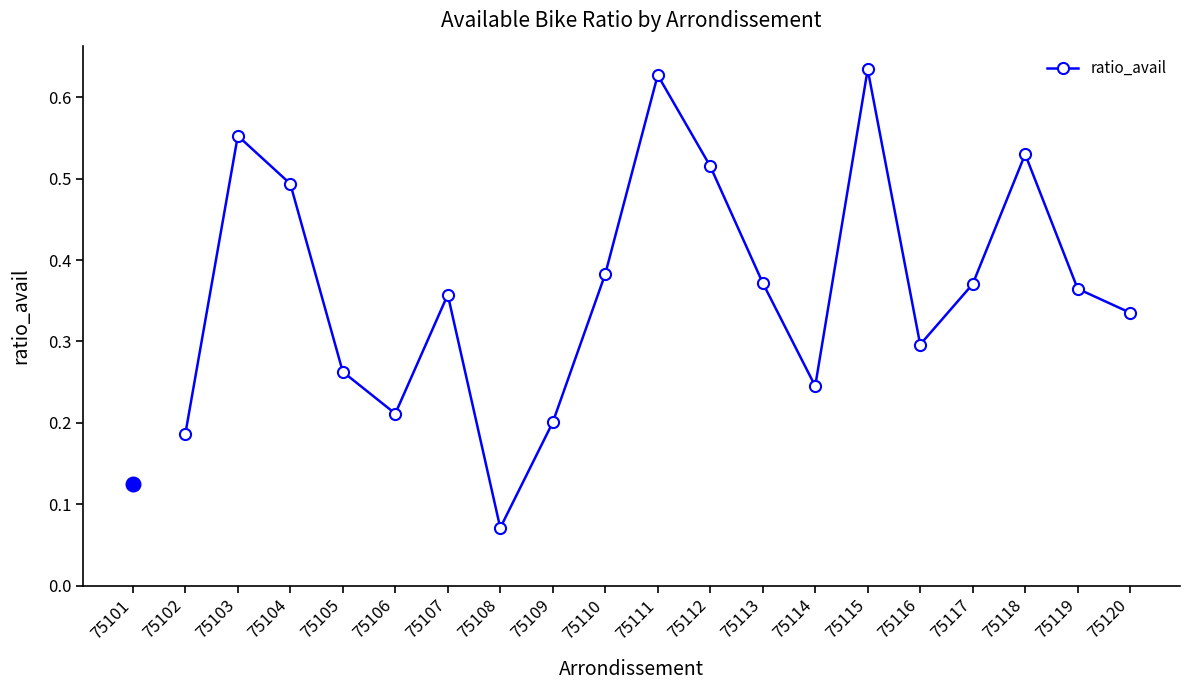

At which category does the chart reach its minimum across all series?

75108